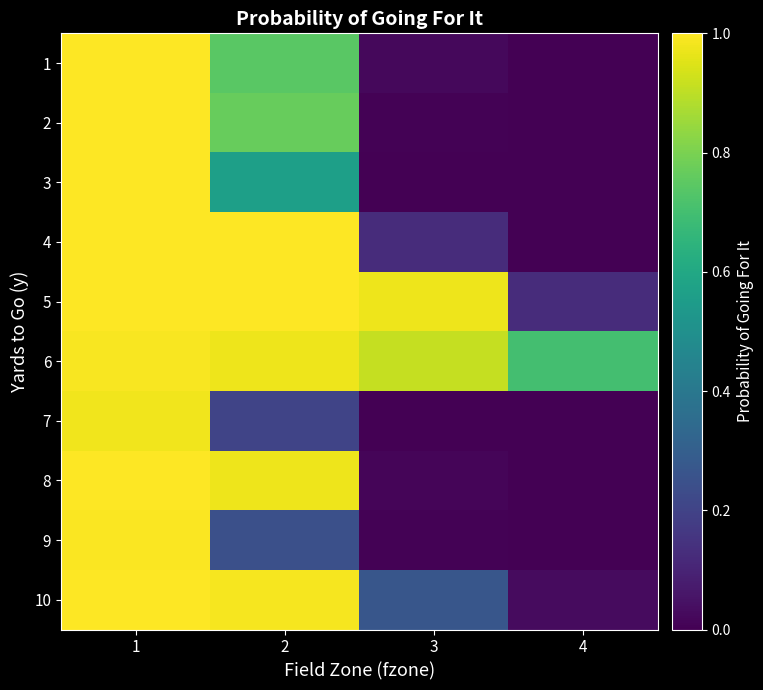

At 1, list the series in order from largest to smallest.

4, 5, 8, 10, 2, 1, 3, 9, 6, 7